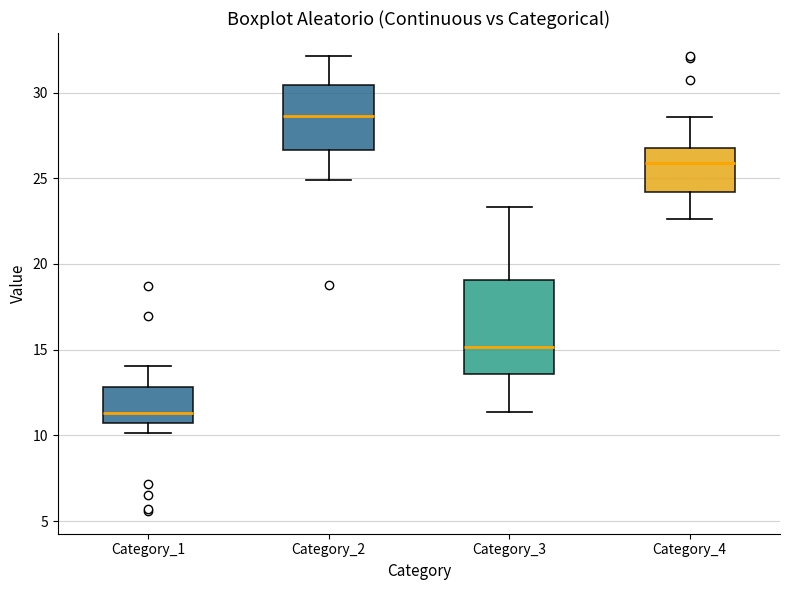

Where is the upper edge of the box for Category_2 on the y-axis? The values are not printed on the chart, so give them approximately, as read against the axis.

30.5